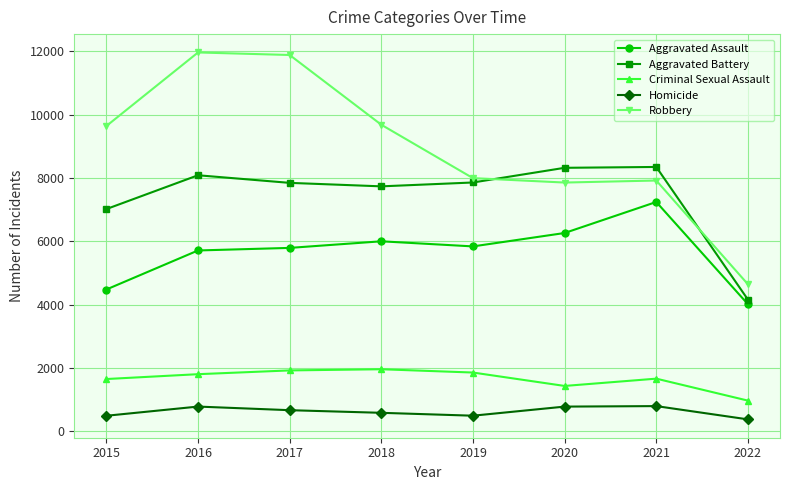

What is the value of the Aggravated Battery point at the 6th from the left?

8320